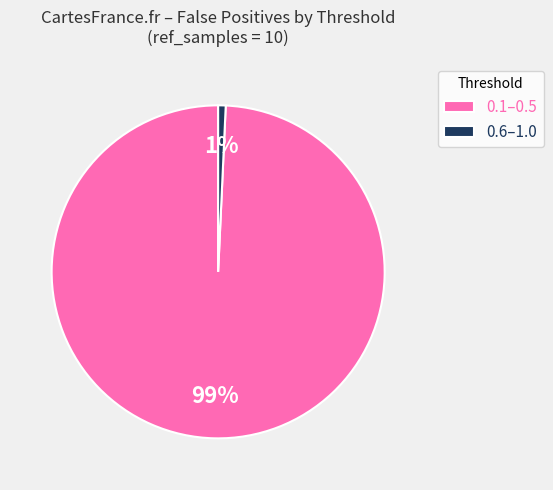

Count the number of slices in the pie.

2